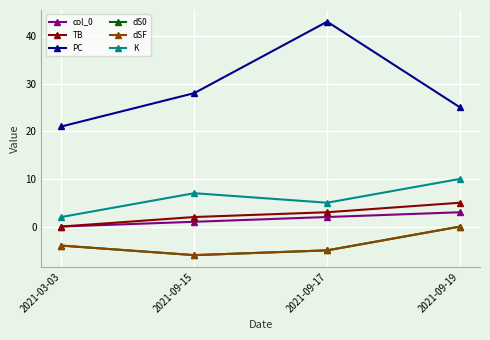

Count the PC values in the range 25 to 43.

3